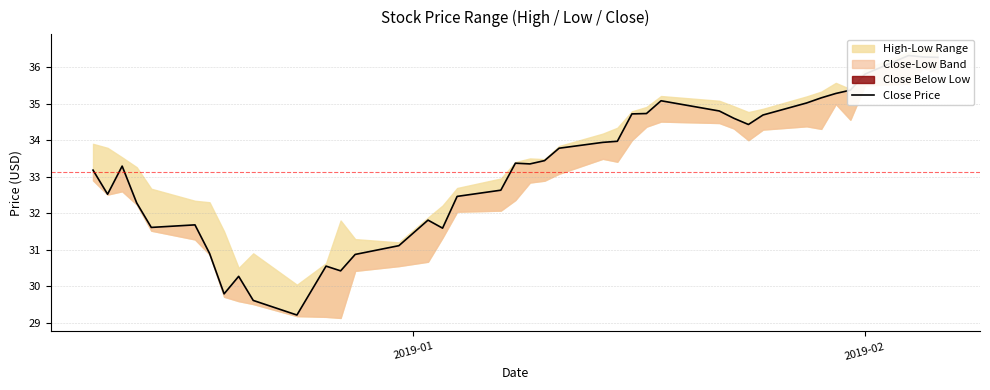

How many values are below 33?

17